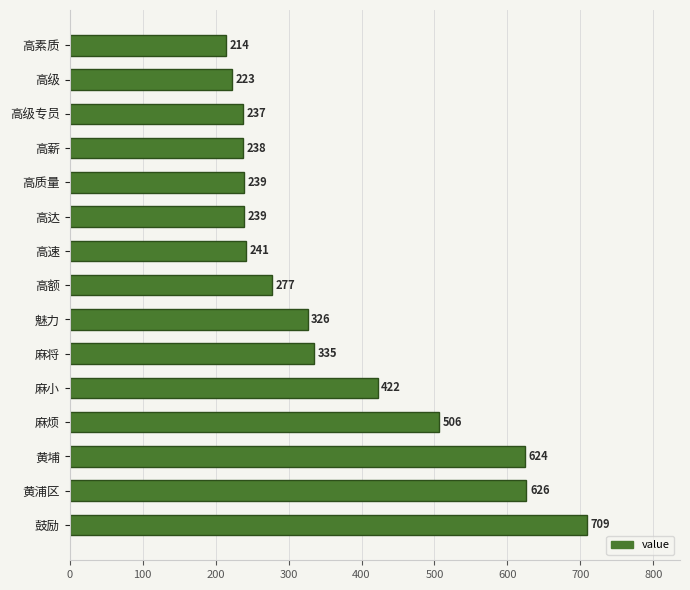

Approximately how many times larger is the value at 高级 compared to 高素质?

1.0